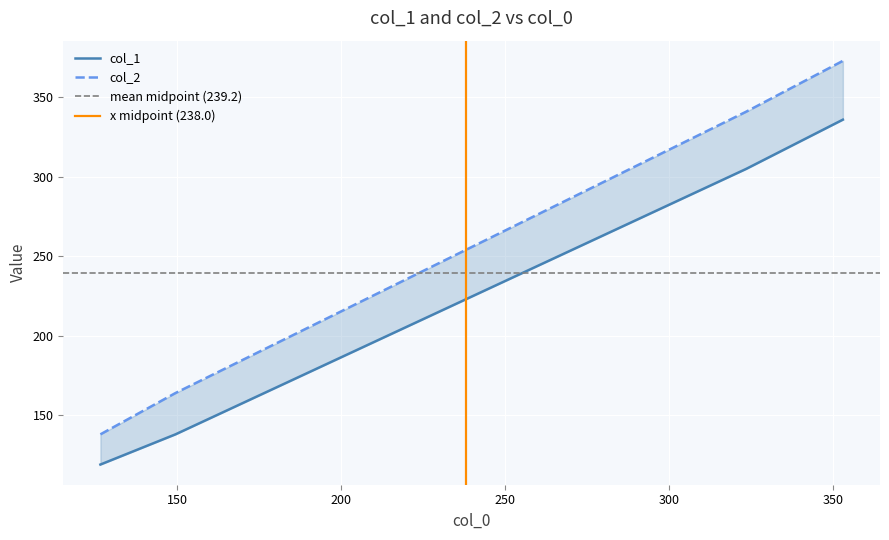

How many values in the col_2 series exceed 341?

1